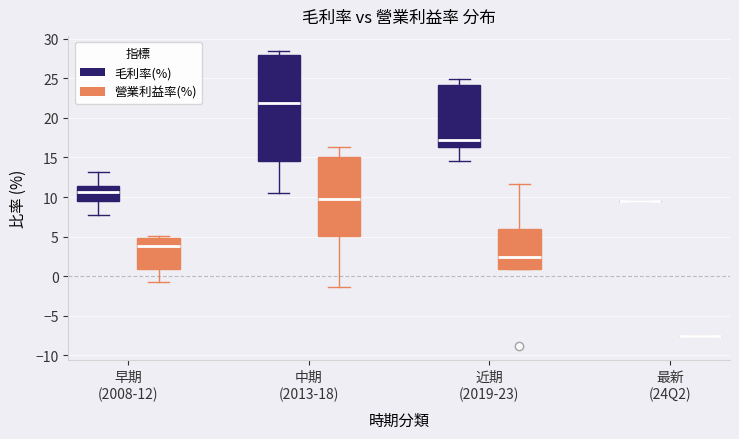

Reading left to right, read every box against the y-axis: the position of its median line, the range the box covers, and the ends of its whiskers. The values are not printed on the chart, so give them approximately, as read against the axis.

早期 (2008-12) (毛利率(%)): median 10.5, box 9.5 to 11.5, whiskers 8.0 to 13.0
早期 (2008-12) (營業利益率(%)): median 4.0, box 1.0 to 5.0, whiskers -0.5 to 5.0 (just above the box's upper edge)
中期 (2013-18) (毛利率(%)): median 22.0, box 14.5 to 28.0, whiskers 10.5 to 28.5
中期 (2013-18) (營業利益率(%)): median 9.5, box 5.0 to 15.0, whiskers -1.5 to 16.5
近期 (2019-23) (毛利率(%)): median 17.0, box 16.5 to 24.0, whiskers 14.5 to 25.0
近期 (2019-23) (營業利益率(%)): median 2.5, box 1.0 to 6.0, whiskers 1.0 to 11.5
最新 (24Q2) (毛利率(%)): box collapsed to a line at 9.5, whiskers 9.5 to 9.5
最新 (24Q2) (營業利益率(%)): box collapsed to a line at -7.5, whiskers -7.5 to -7.5